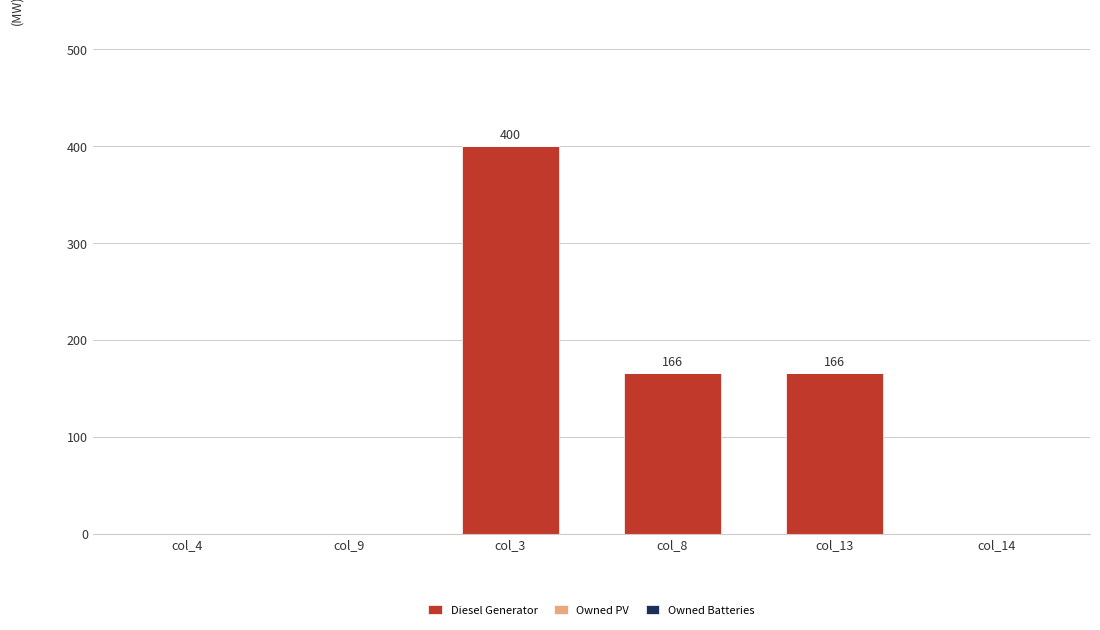

At which label does the data first exceed 165?

col_3